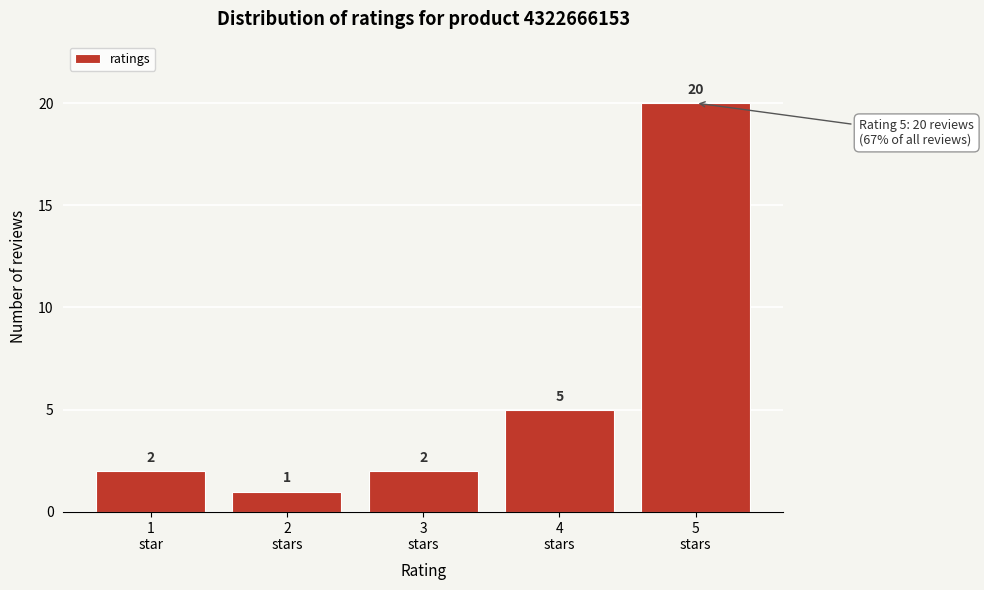

Reading right to left, transcribe all the data shown in this chart.

20	5	2	1	2